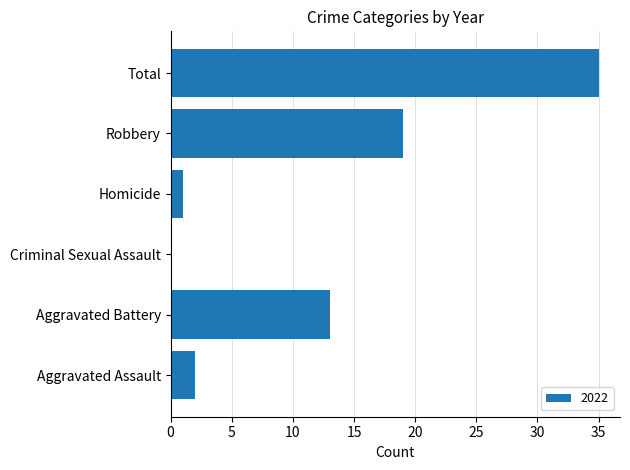

What is the sum of the values at Total and Robbery?

54